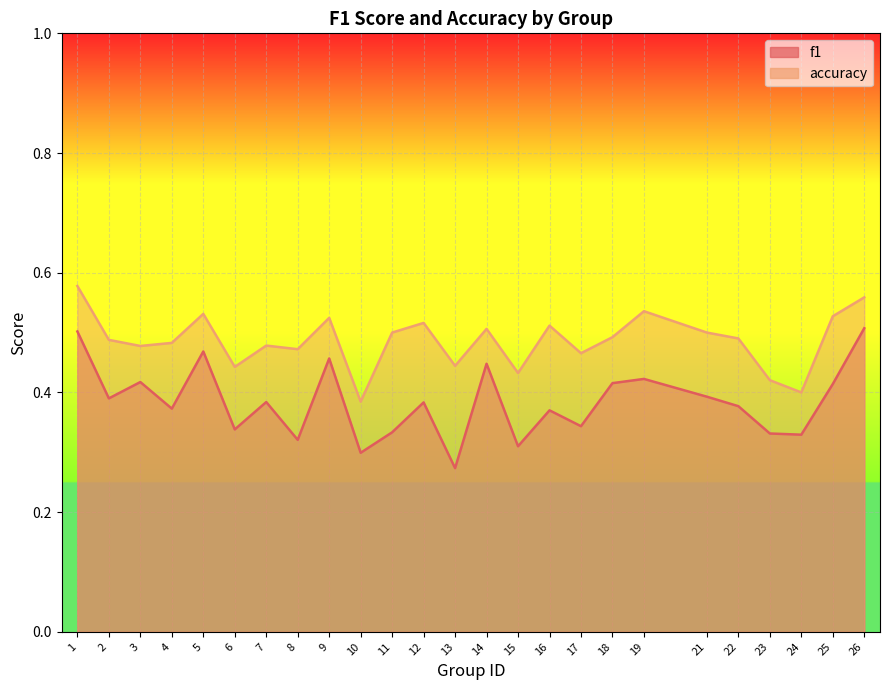

At which label does f1 reach its minimum?

13